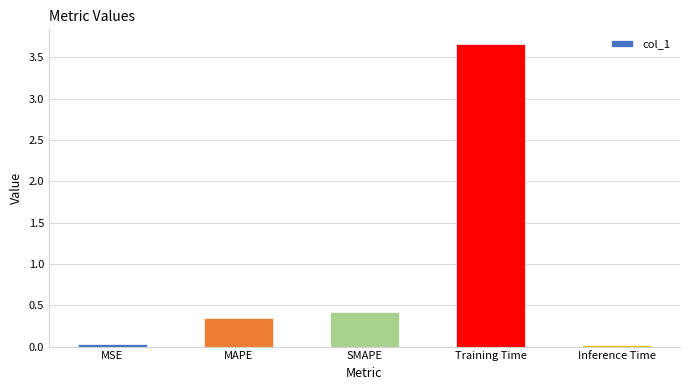

At which category does the chart reach its peak across all series?

Training Time